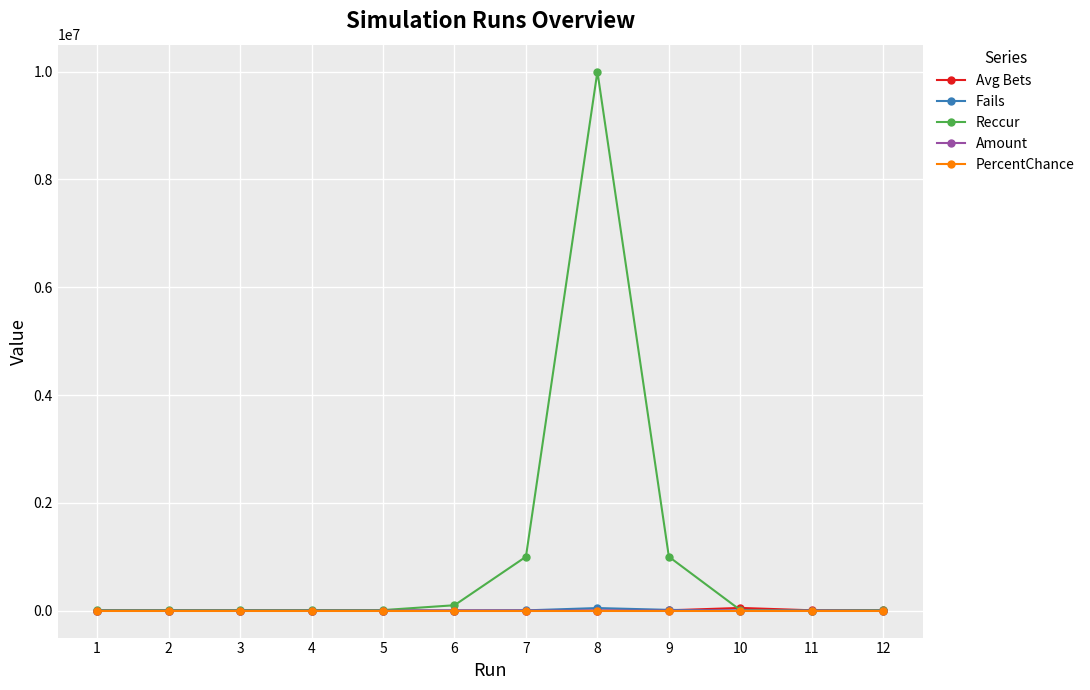

What is the difference between the highest and lowest values at 2?

10000.0